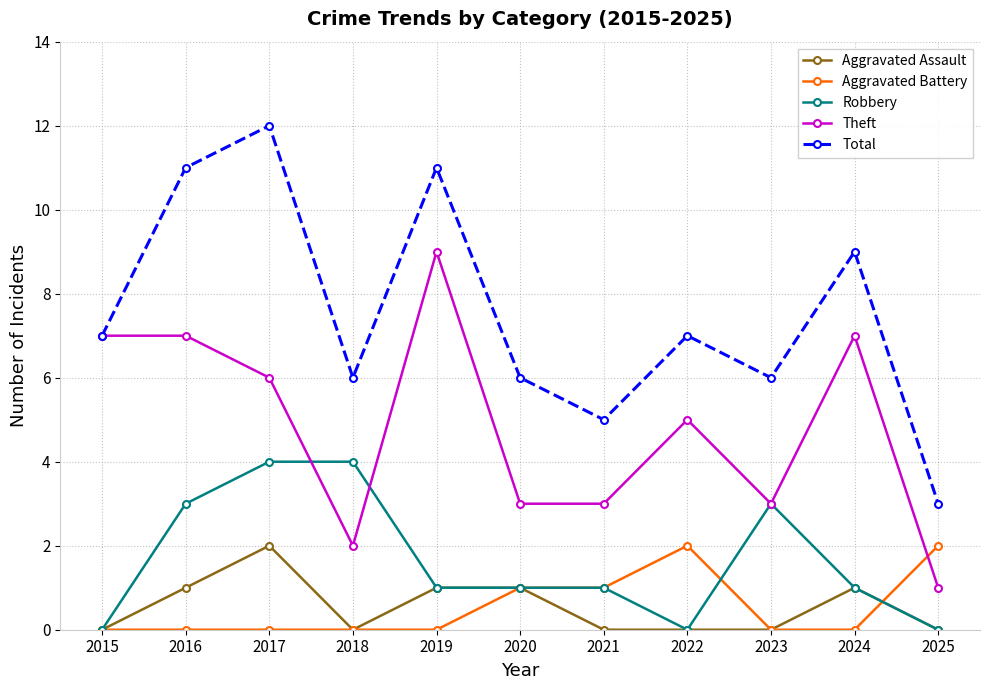

What is the difference between the second highest and minimum values in the Total series?

8